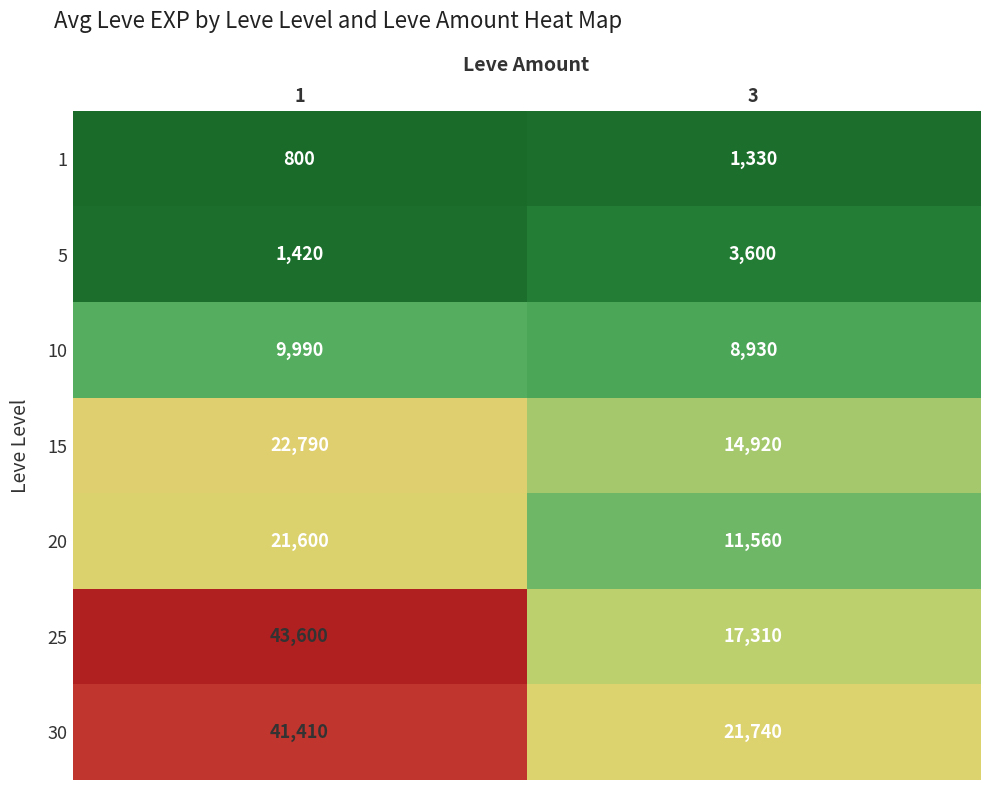

What is the sum of the 30 values at 1 and 3?

63150